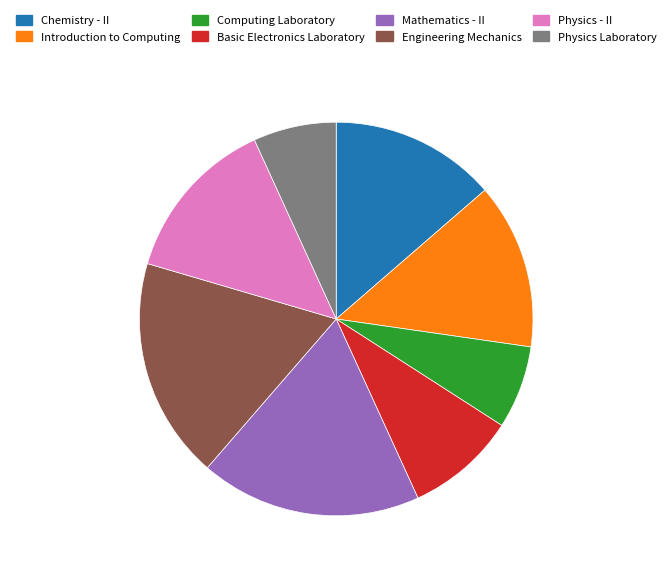

Between Engineering Mechanics and Computing Laboratory, which is larger?

Engineering Mechanics